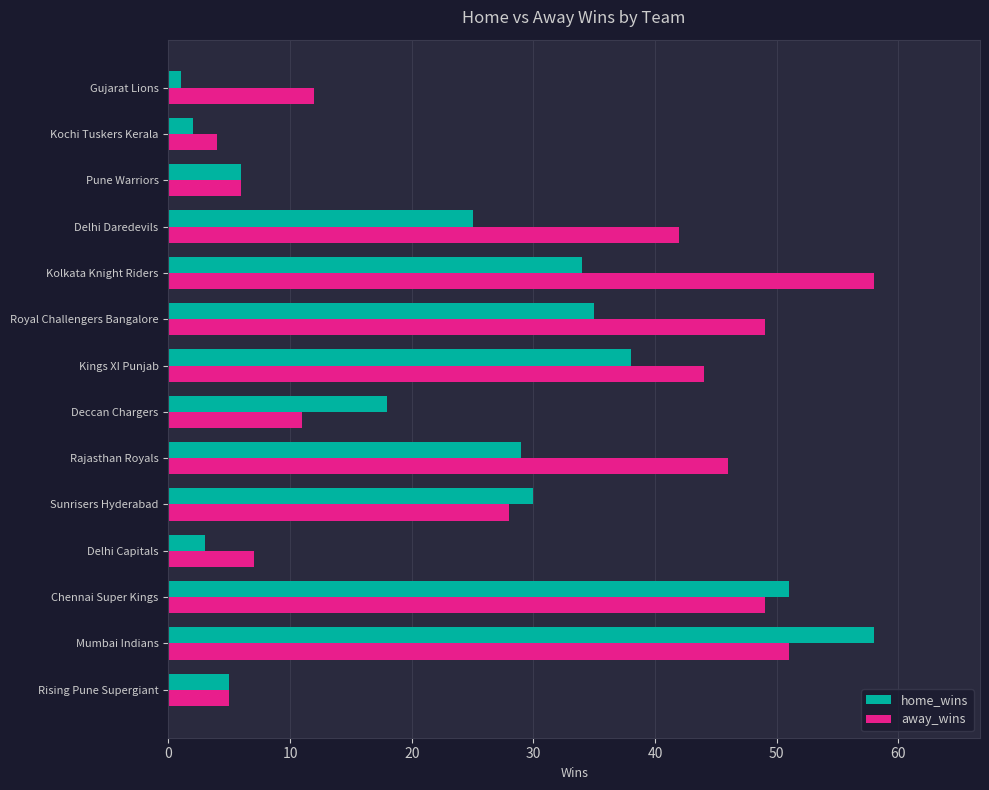

Is it true that home_wins equals 26 at Chennai Super Kings?

False